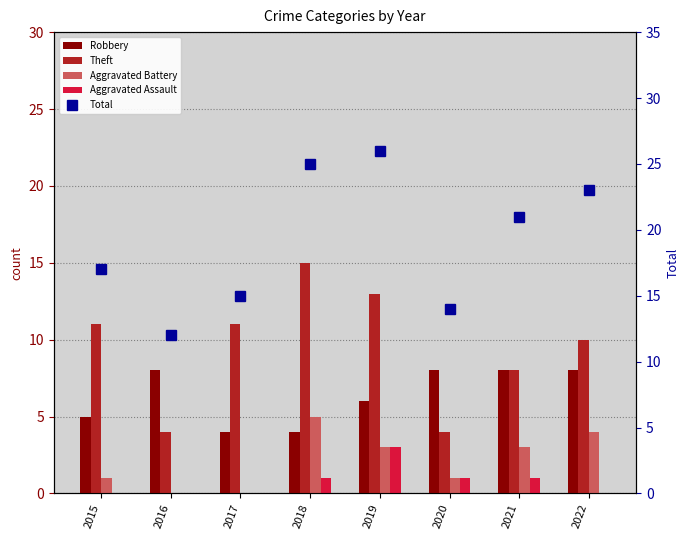

Rank the categories by Robbery value from lowest to highest.

2017, 2018, 2015, 2019, 2016, 2020, 2021, 2022